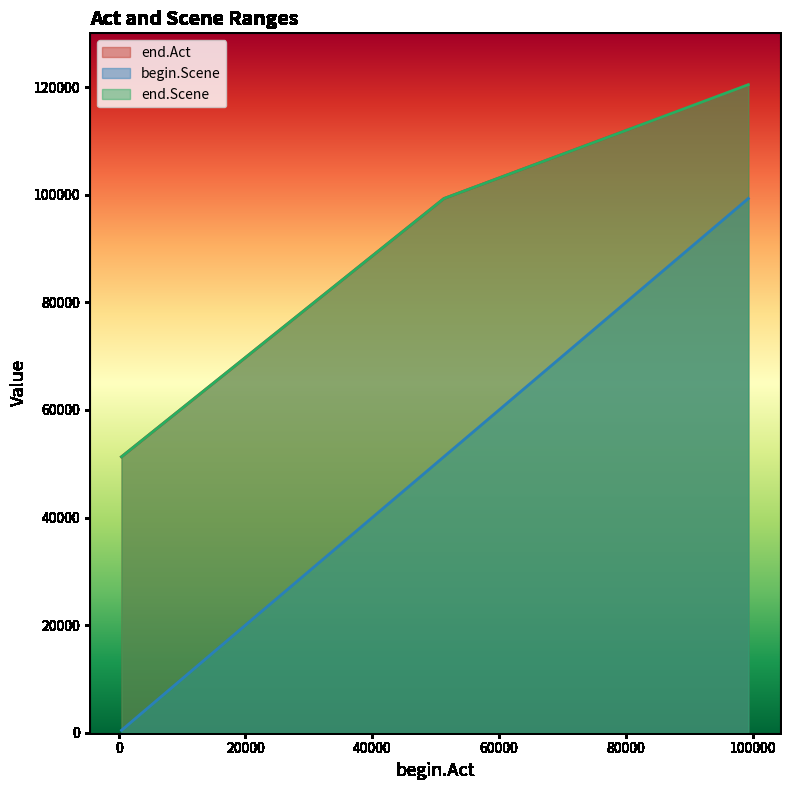

At 51298, list the series in order from largest to smallest.

end.Act, end.Scene, begin.Scene